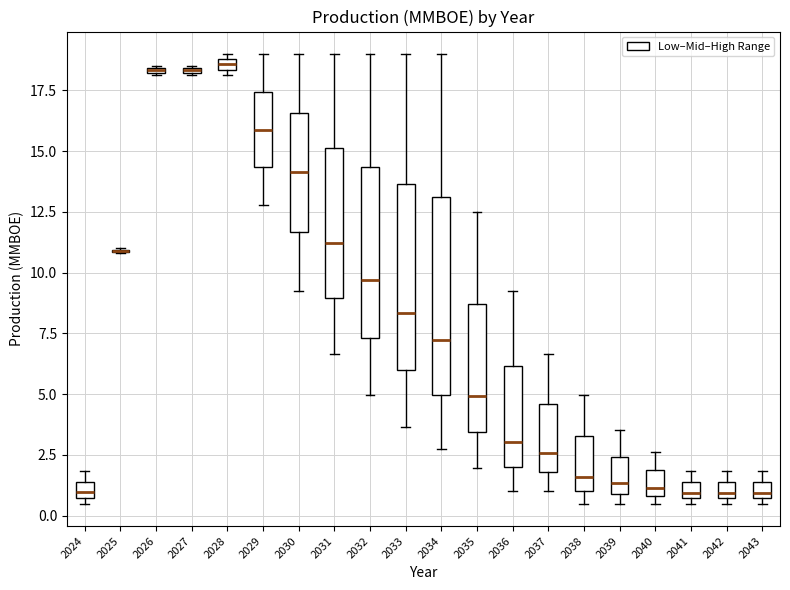

Where does the upper whisker of the box at x = 2039 end on the y-axis? The values are not printed on the chart, so give them approximately, as read against the axis.

3.5